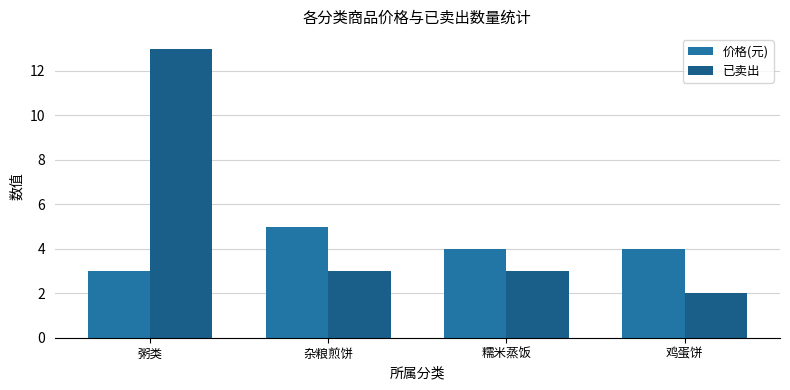

Count the number of categories in the chart.

4